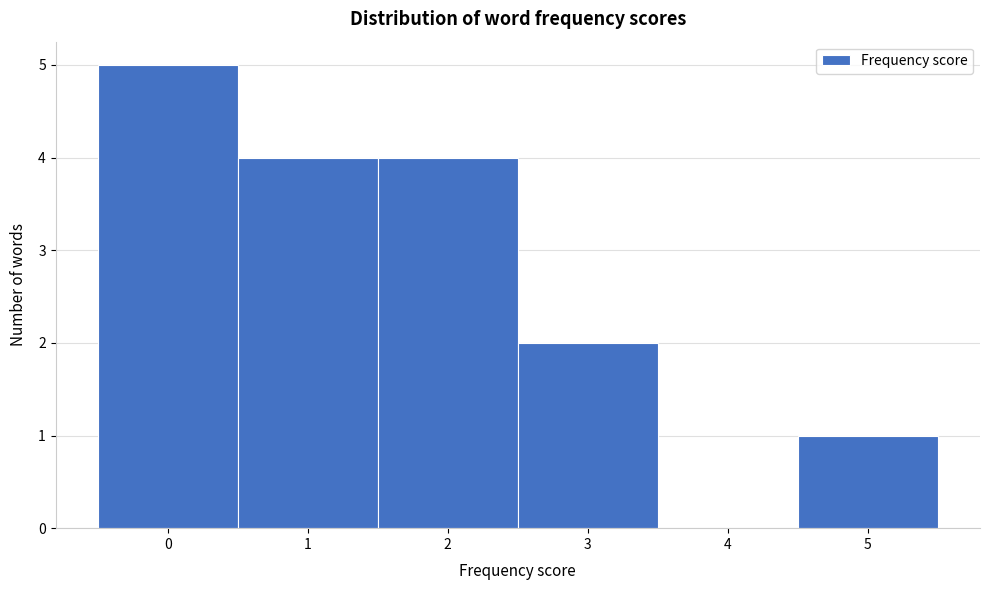

Reading left to right, list every bar in this chart as the range it spans on the x-axis followed by its height. The values are not printed on the chart, so give them approximately, as read against the axis.

-0.5 to 0.5: 5
0.5 to 1.5: 4
1.5 to 2.5: 4
2.5 to 3.5: 2
3.5 to 4.5: 0
4.5 to 5.5: 1